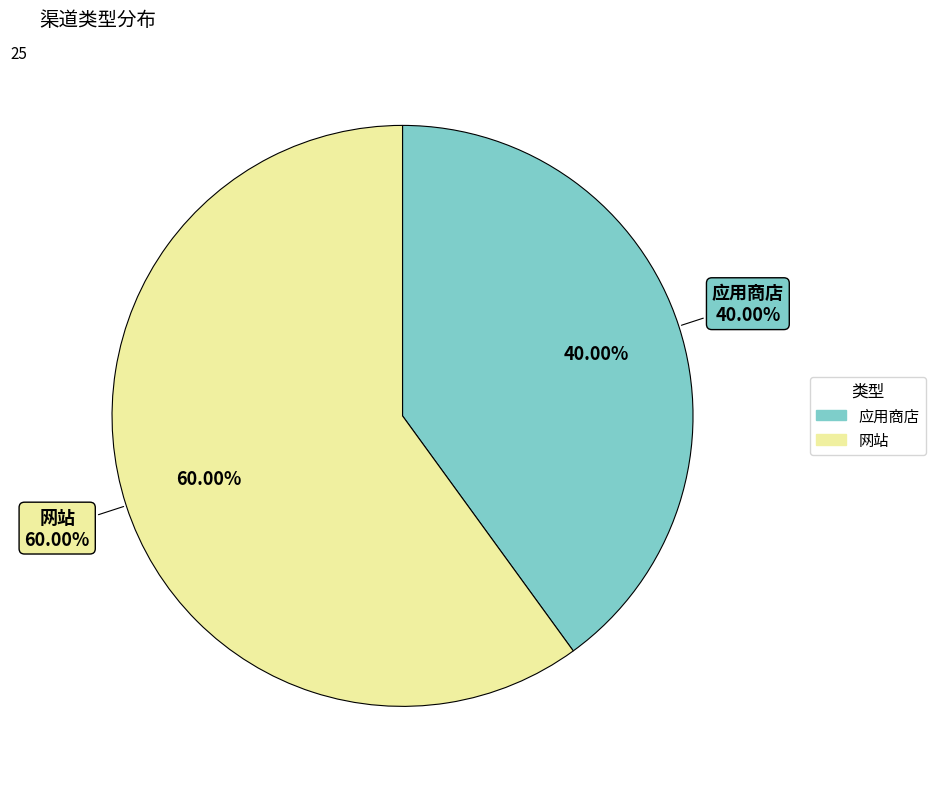

Between 应用商店 and 网站, which is larger?

网站